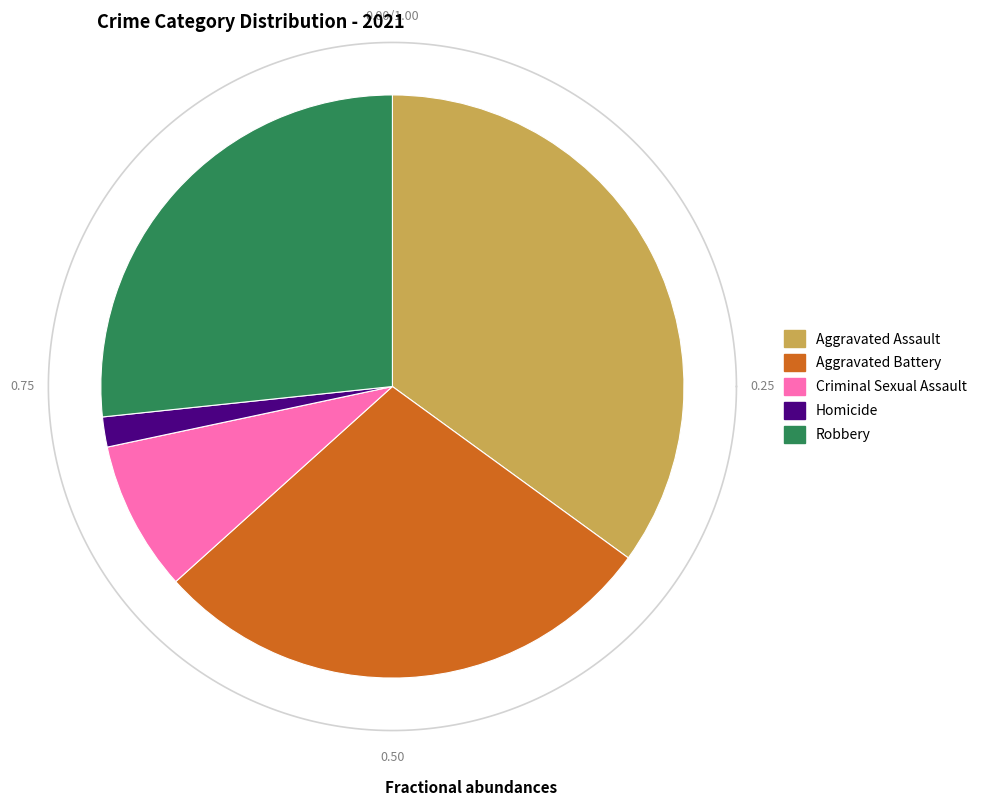

Rank the categories by value from highest to lowest.

Aggravated Assault, Aggravated Battery, Robbery, Criminal Sexual Assault, Homicide